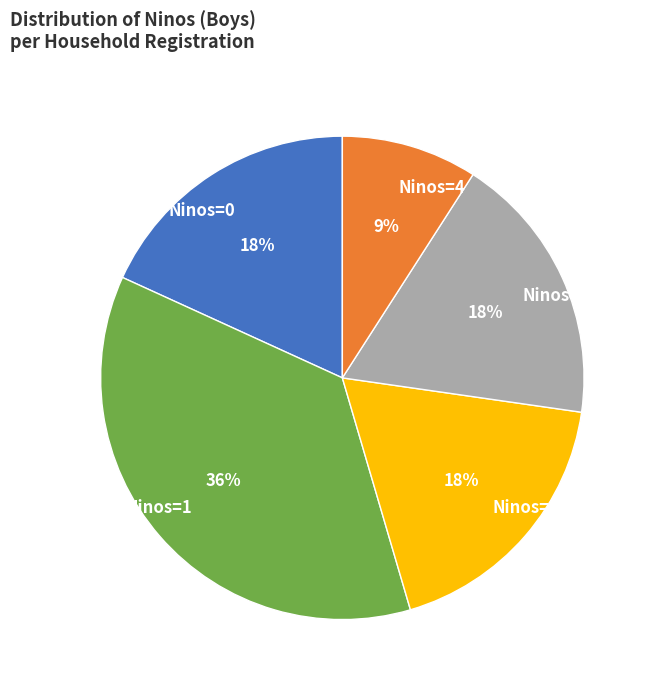

To the nearest percent, what percentage of the pie is Ninos=4?

9%